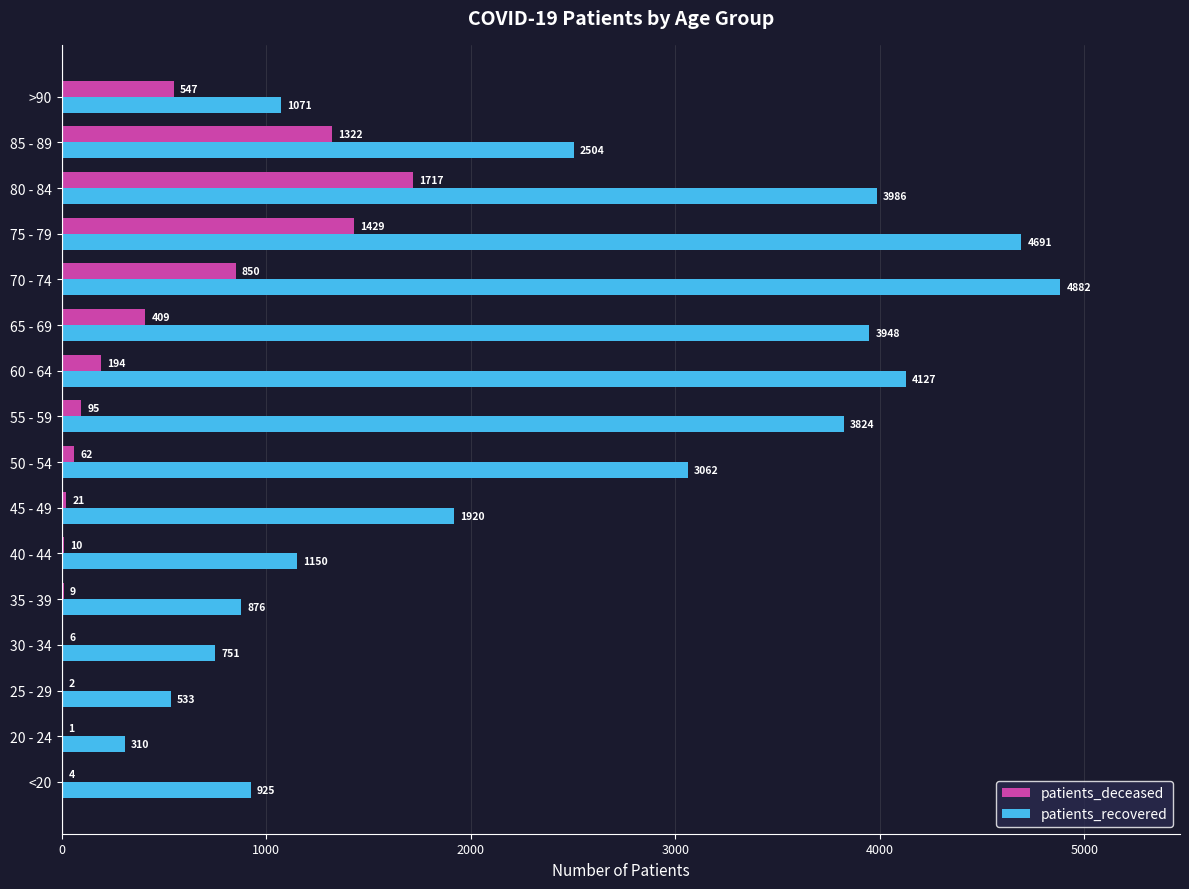

Where is patients_deceased nearest to the value 859?

70 - 74